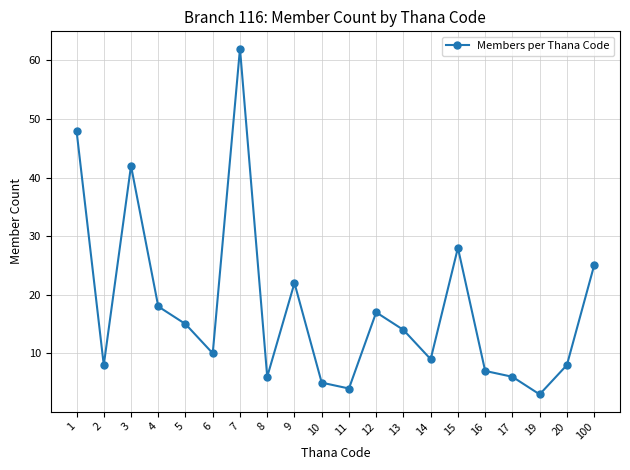

Reading left to right, list all the values displayed in this chart.

48	8	42	18	15	10	62	6	22	5	4	17	14	9	28	7	6	3	8	25